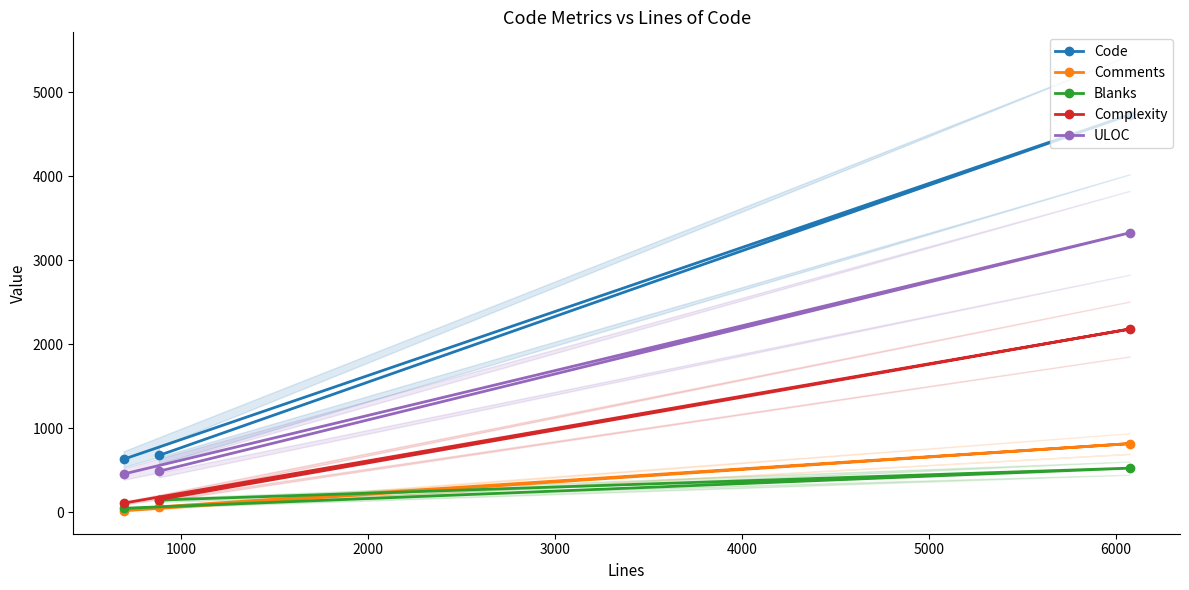

What is the maximum value for Code?

4732